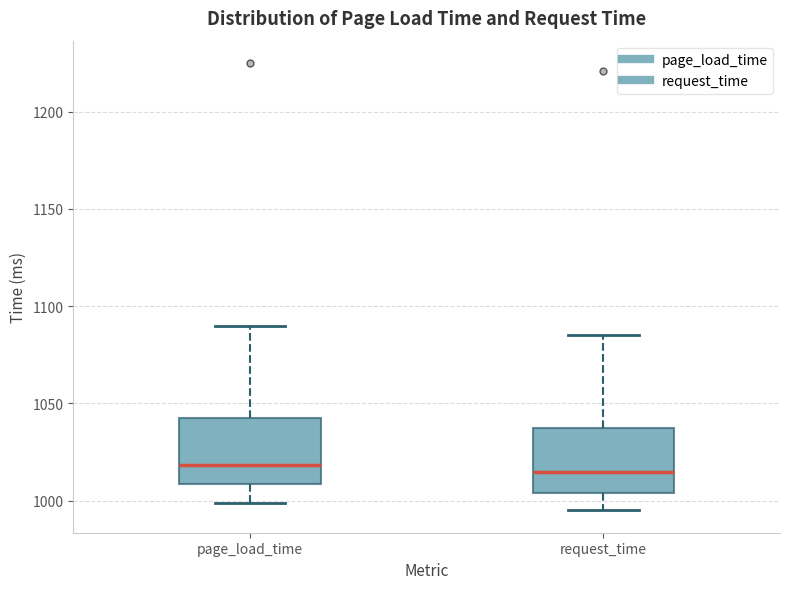

Reading left to right, read every box against the y-axis: the position of its median line, the range the box covers, and the ends of its whiskers. The values are not printed on the chart, so give them approximately, as read against the axis.

page_load_time: median 1020, box 1010 to 1040, whiskers 1000 to 1090
request_time: median 1015, box 1005 to 1040, whiskers 995 to 1085